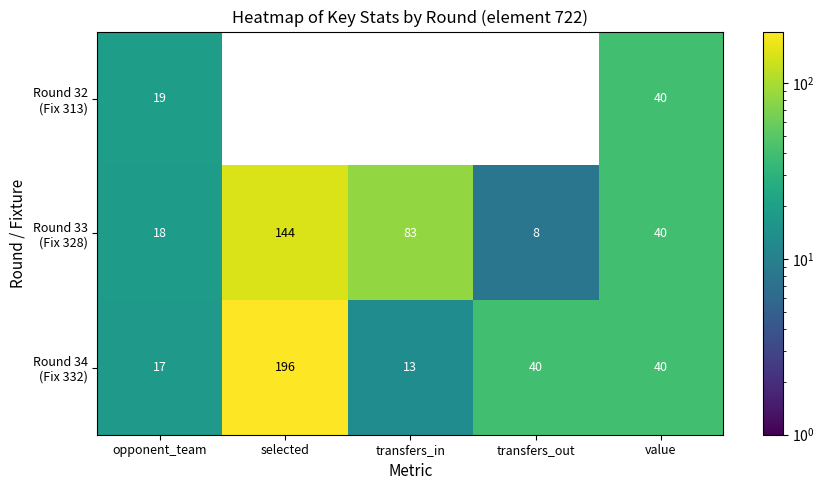

Is it true that Round 33 (Fix 328) equals 40 at value?

True